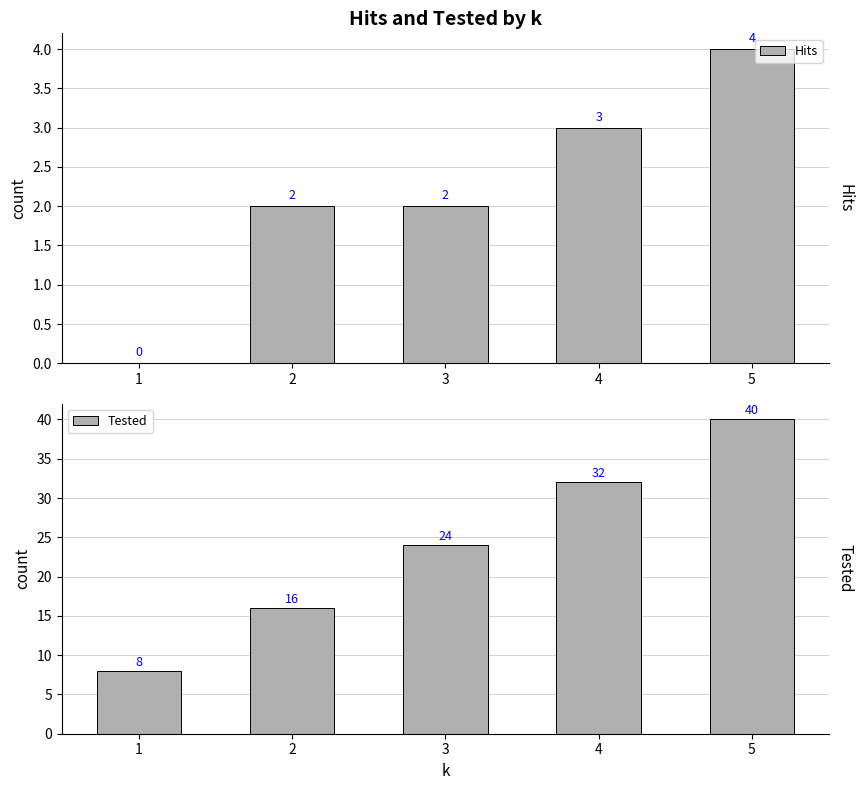

What is the difference between the maximum and minimum values in the Tested series?

32